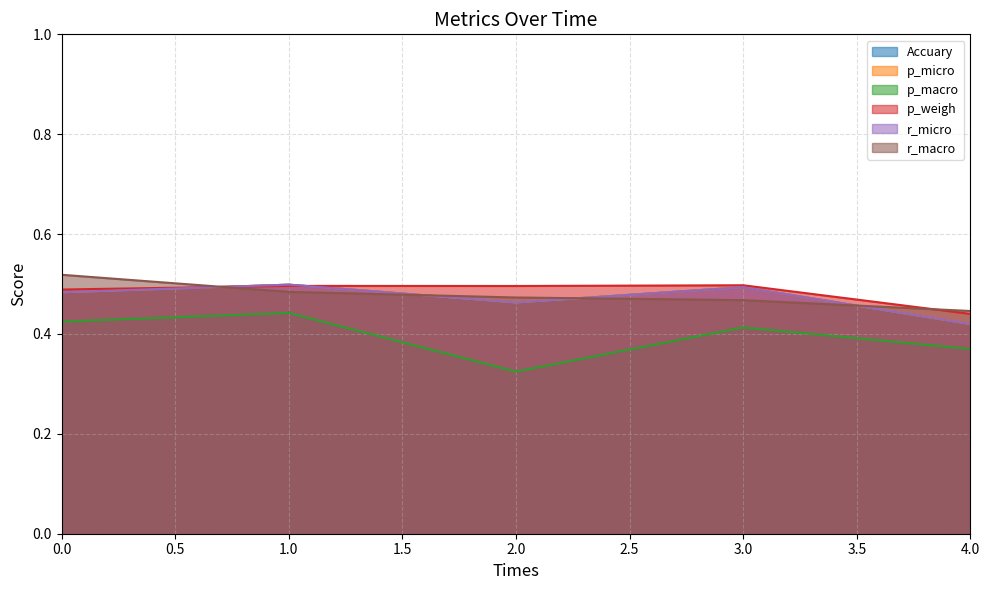

What is the minimum value shown in the chart?

0.3